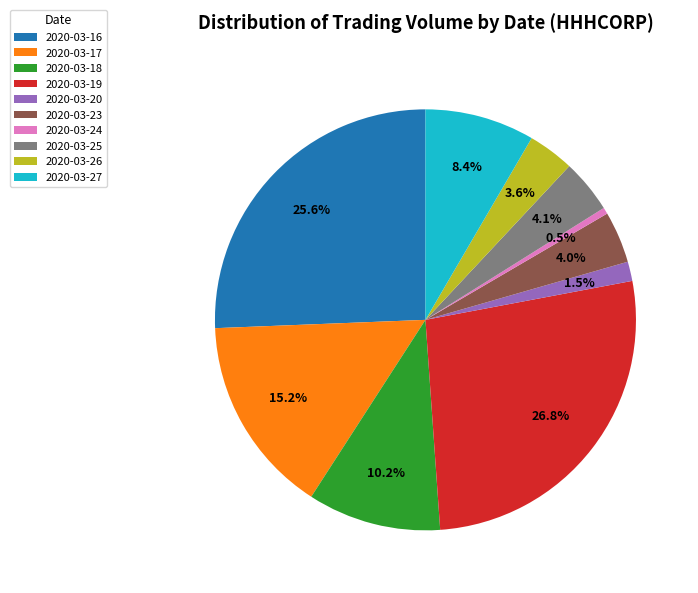

Count the number of slices in the pie.

10